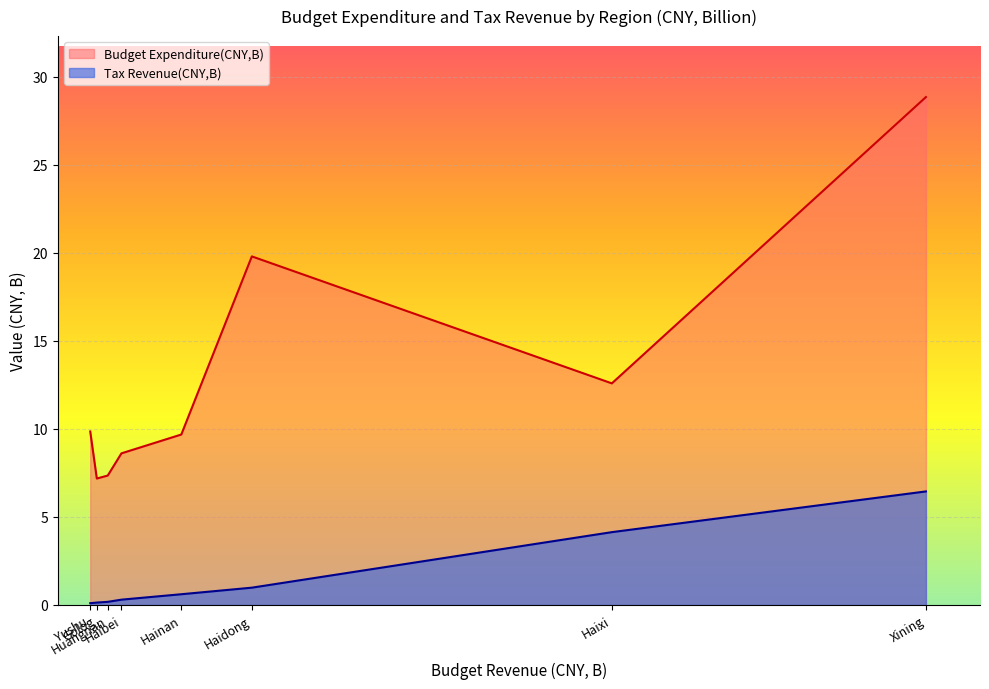

Which category has the highest value in the Budget Expenditure(CNY,B) series?

Xining